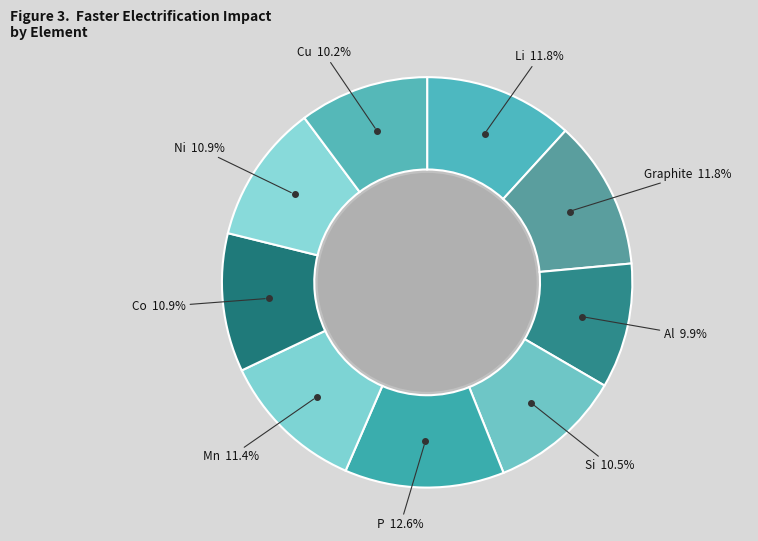

Which category has the biggest portion of the pie?

P